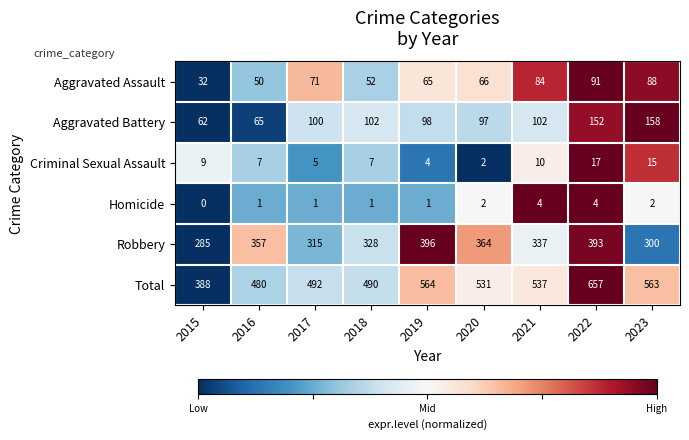

List the series in order of their peak value, lowest first.

Homicide, Criminal Sexual Assault, Aggravated Assault, Aggravated Battery, Robbery, Total